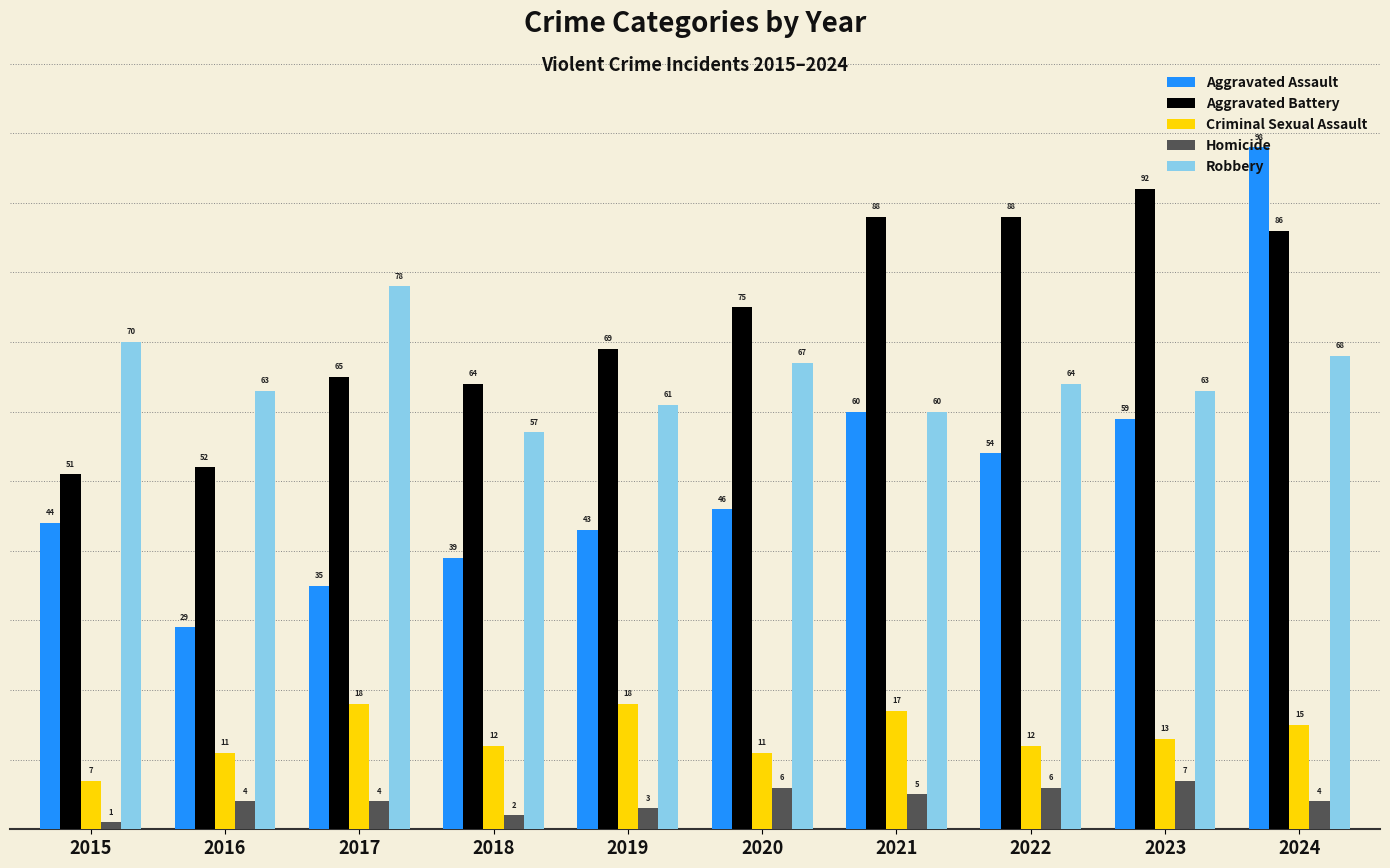

Reading left to right, list all the values displayed in this chart.

Aggravated Assault: 44	29	35	39	43	46	60	54	59	98
Aggravated Battery: 51	52	65	64	69	75	88	88	92	86
Criminal Sexual Assault: 7	11	18	12	18	11	17	12	13	15
Homicide: 1	4	4	2	3	6	5	6	7	4
Robbery: 70	63	78	57	61	67	60	64	63	68